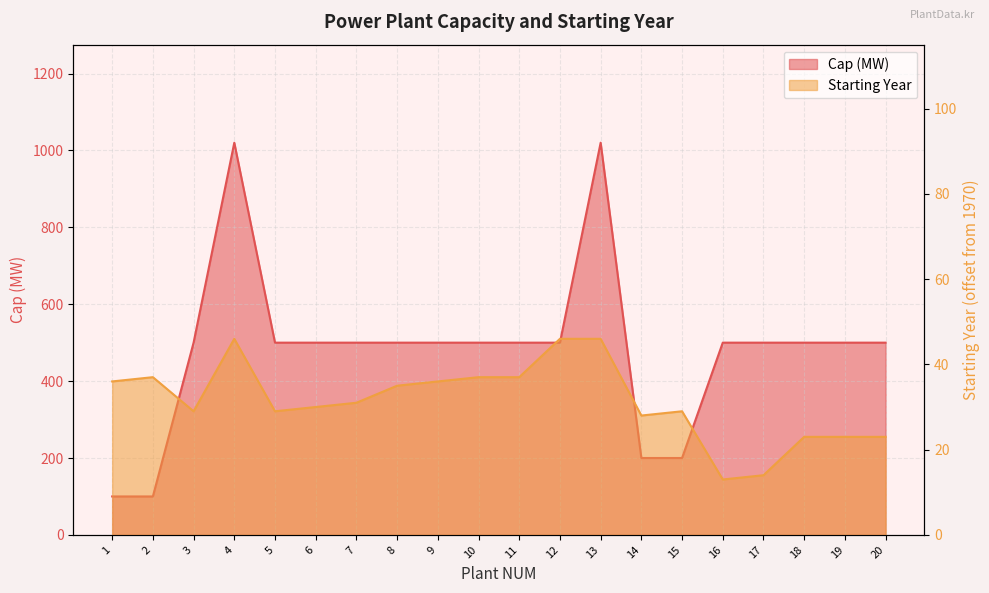

Where does the Cap (MW) series first go above 500?

4